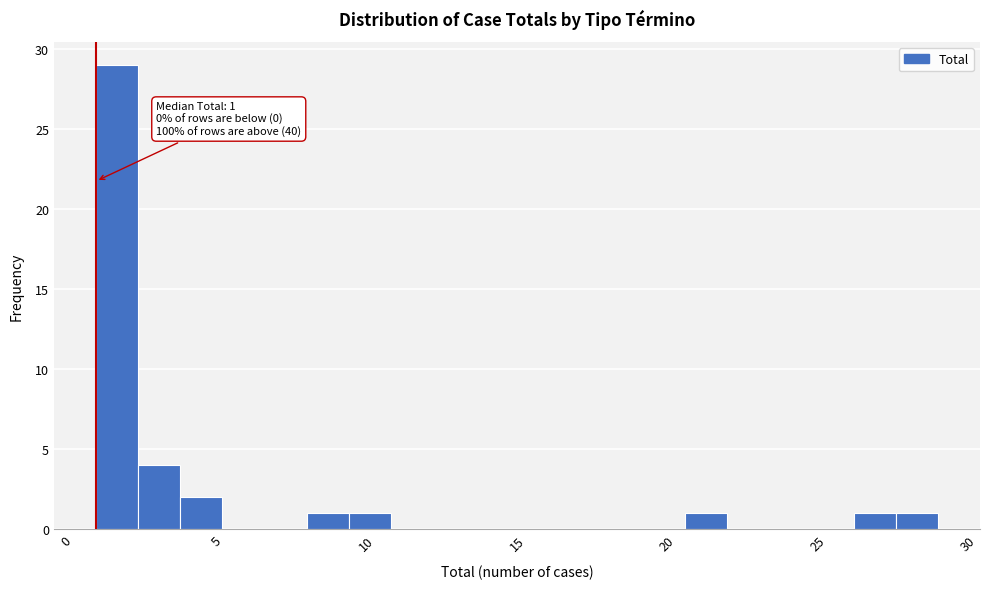

Read against the x-axis, roughly where is the centre of the tallest bar?

1.5